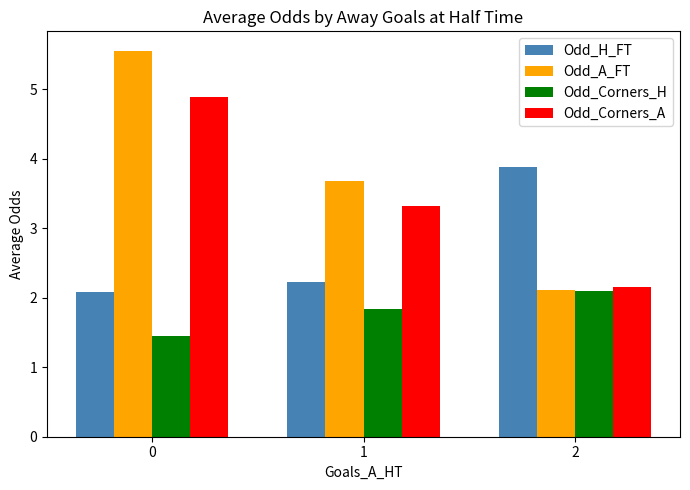

At which label does Odd_Corners_H reach its peak?

2